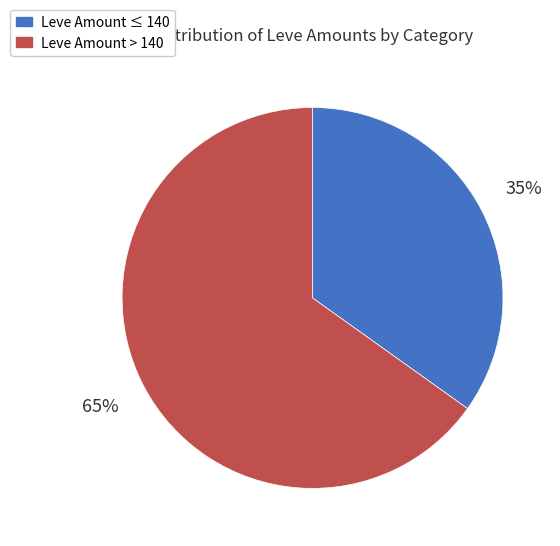

Is there a majority slice in this chart?

Yes